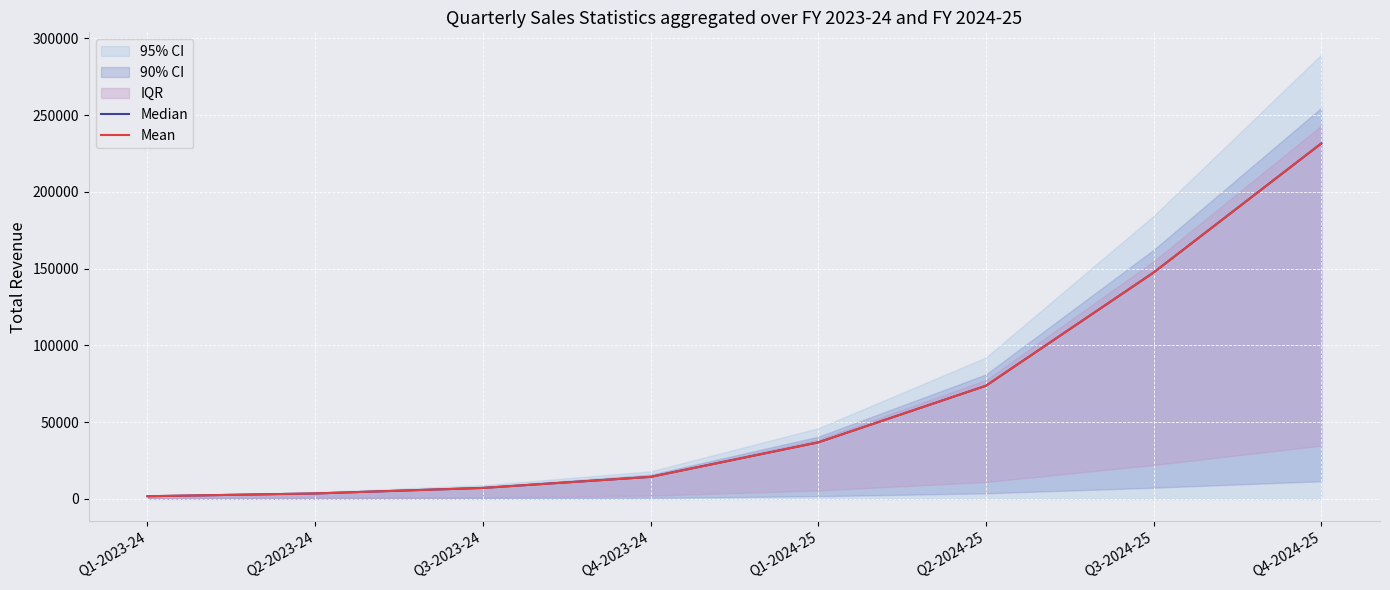

Between Q1-2024-25 and Q4-2023-24, which is larger?

Q1-2024-25